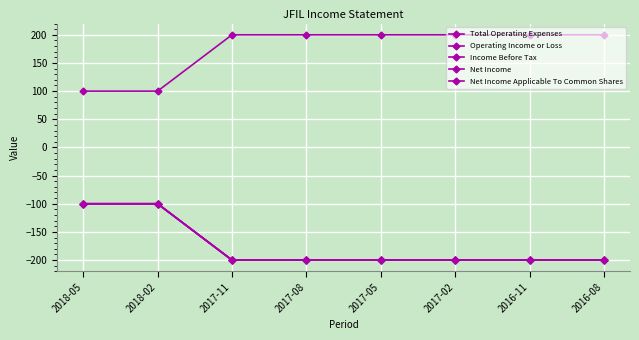

Does the chart have visible grid lines?

Yes